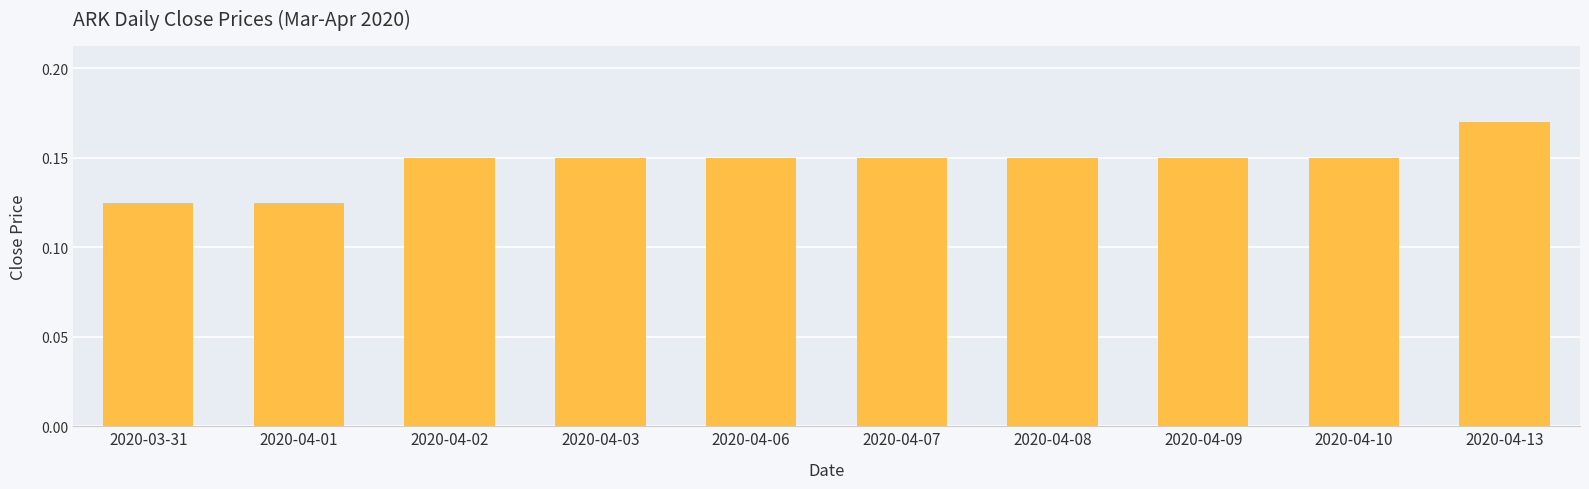

How many bars are there in total?

10